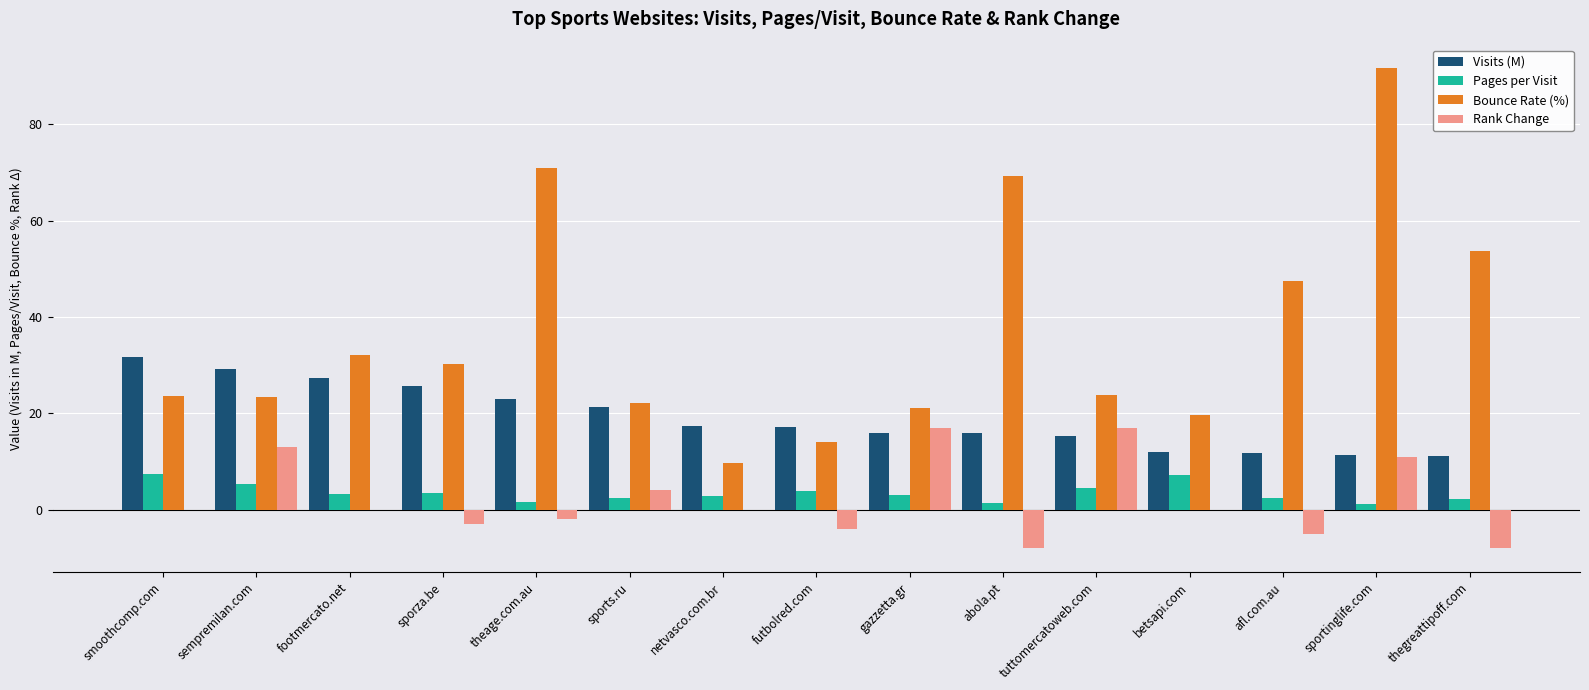

Read the Rank Change value at tuttomercatoweb.com.

17.0